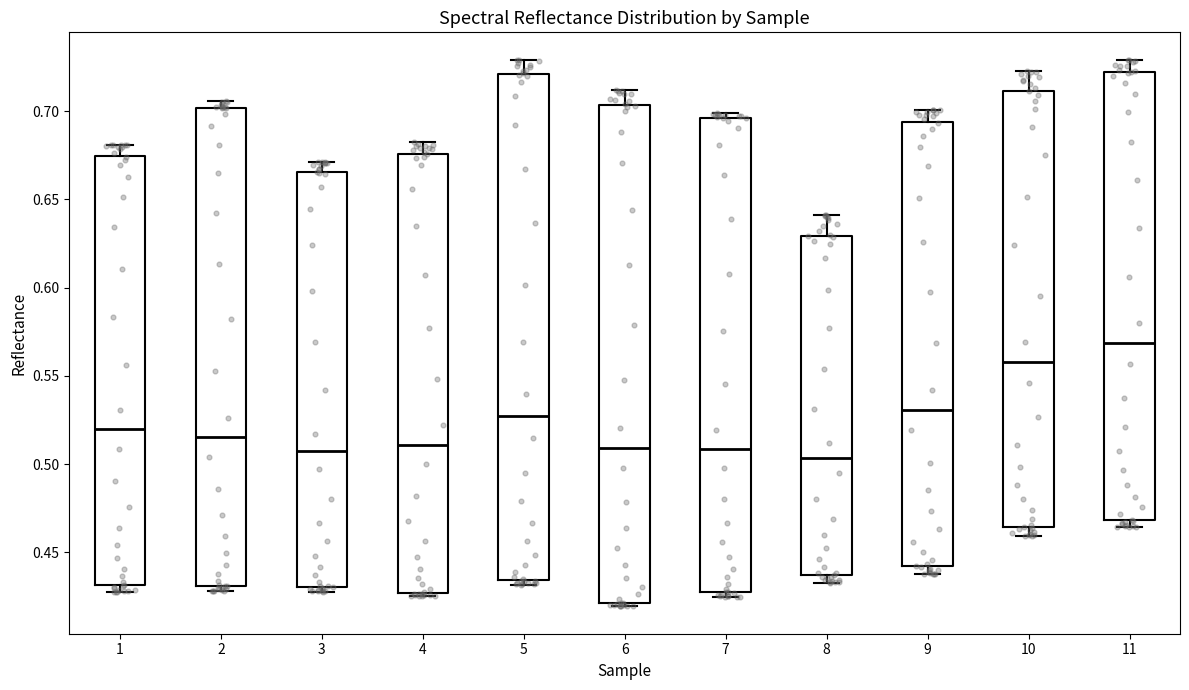

Where does the upper whisker of the box at x = 11 end on the y-axis? The values are not printed on the chart, so give them approximately, as read against the axis.

0.730